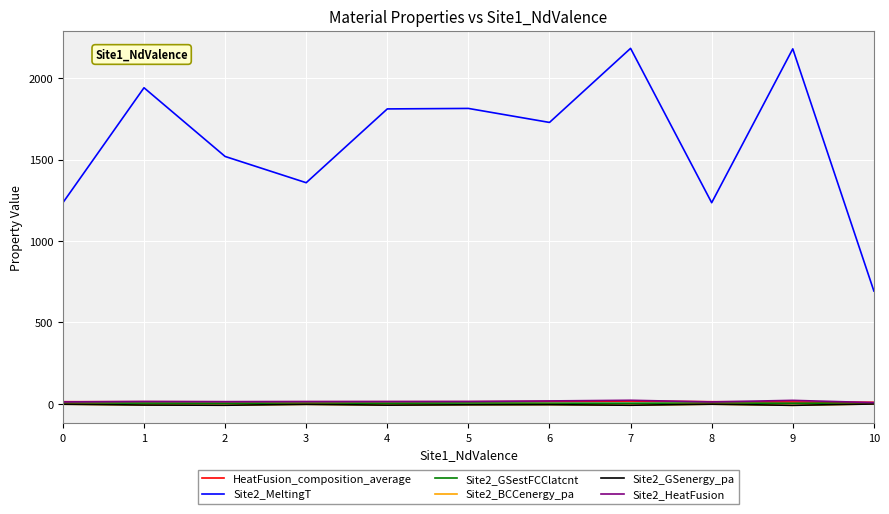

True or false: Site2_MeltingT and Site2_GSestFCClatcnt cross at least once.

False